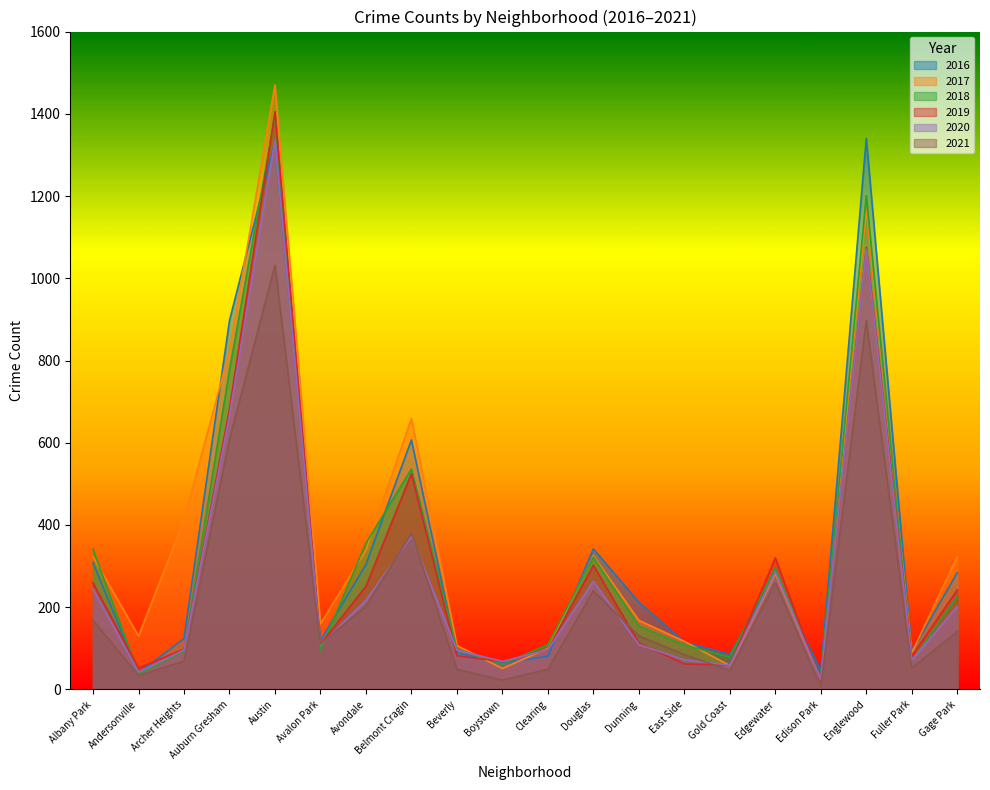

Reading left to right, extract all data points from this chart.

2017: 323	130	412	824	1470	160	339	659	107	51	100	325	168	117	58	281	23	1168	89	323
2019: 259	52	98	682	1405	110	251	525	82	68	97	302	113	62	59	320	20	1075	81	242
2016: 308	40	124	897	1332	119	304	607	89	64	81	342	212	115	85	279	44	1340	92	284
2018: 341	38	93	777	1392	96	356	536	99	61	109	322	154	108	79	295	26	1201	69	227
2020: 244	42	96	666	1336	108	217	372	96	68	97	263	109	72	59	286	24	1071	71	202
2021: 168	34	69	608	1032	111	203	380	49	23	49	240	130	85	46	260	6	897	52	141